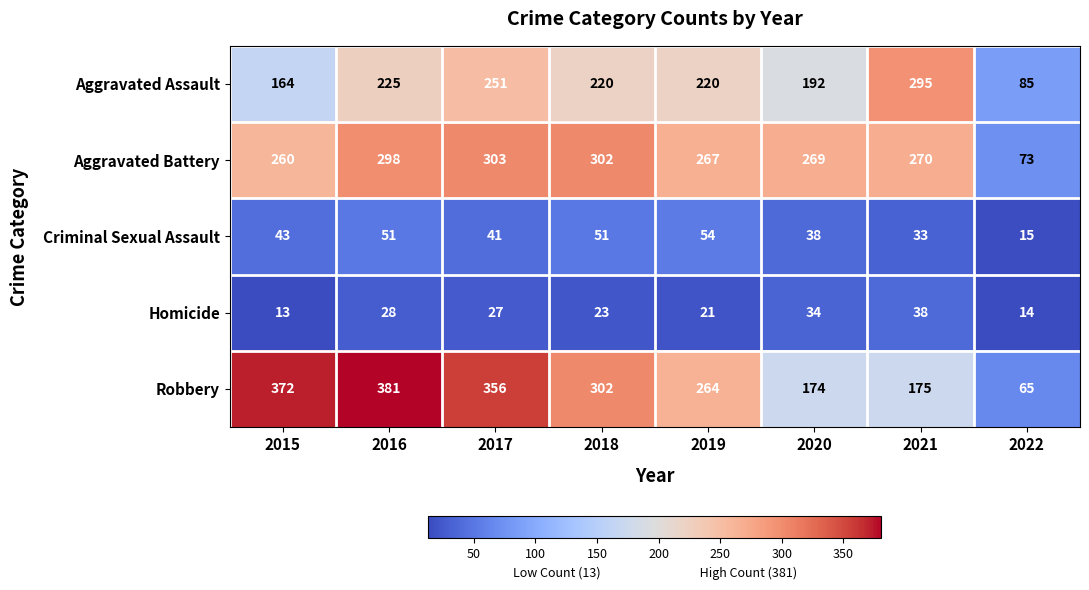

Count the number of categories in the chart.

8